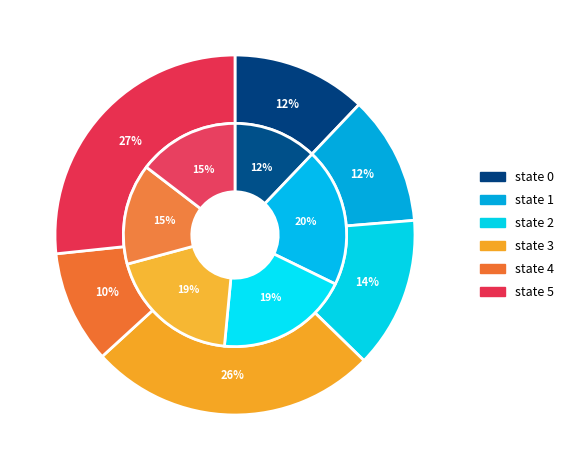

Does any single category account for the majority?

No